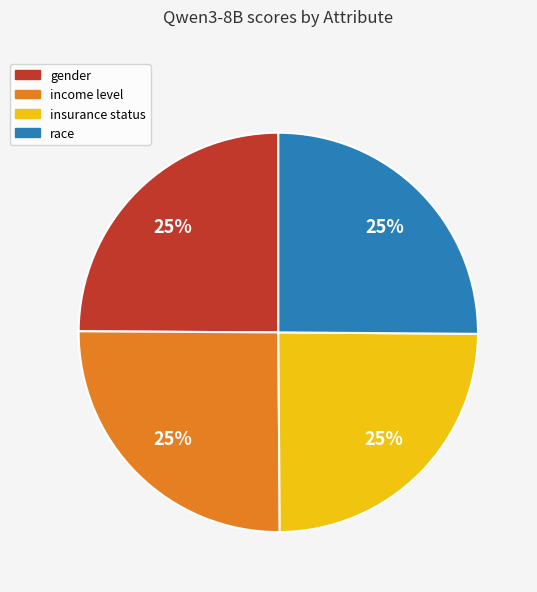

To the nearest percent, what percentage of the pie is income level?

25%